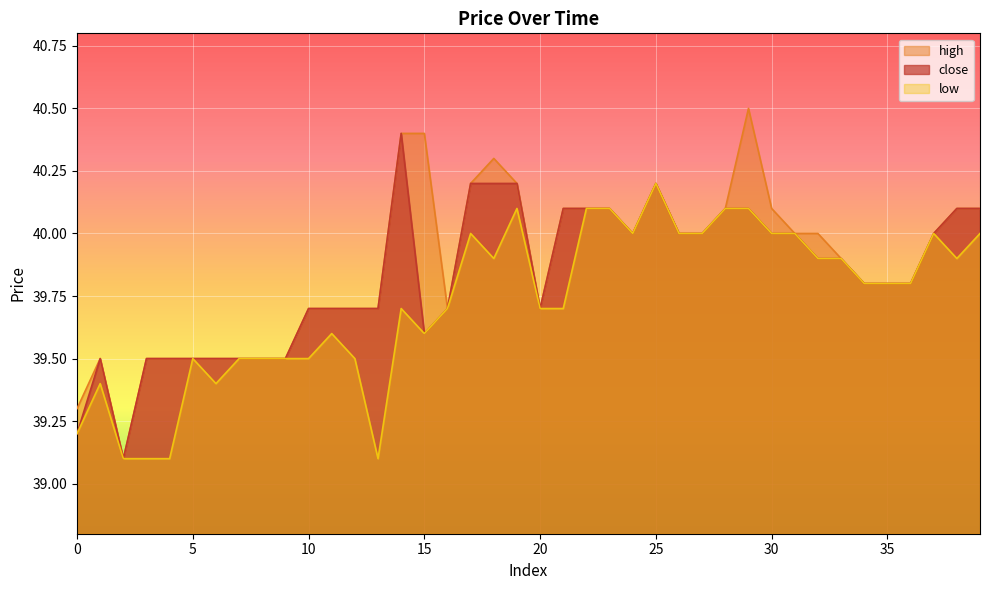

What is the difference between the maximum and minimum values in the close series?

1.3